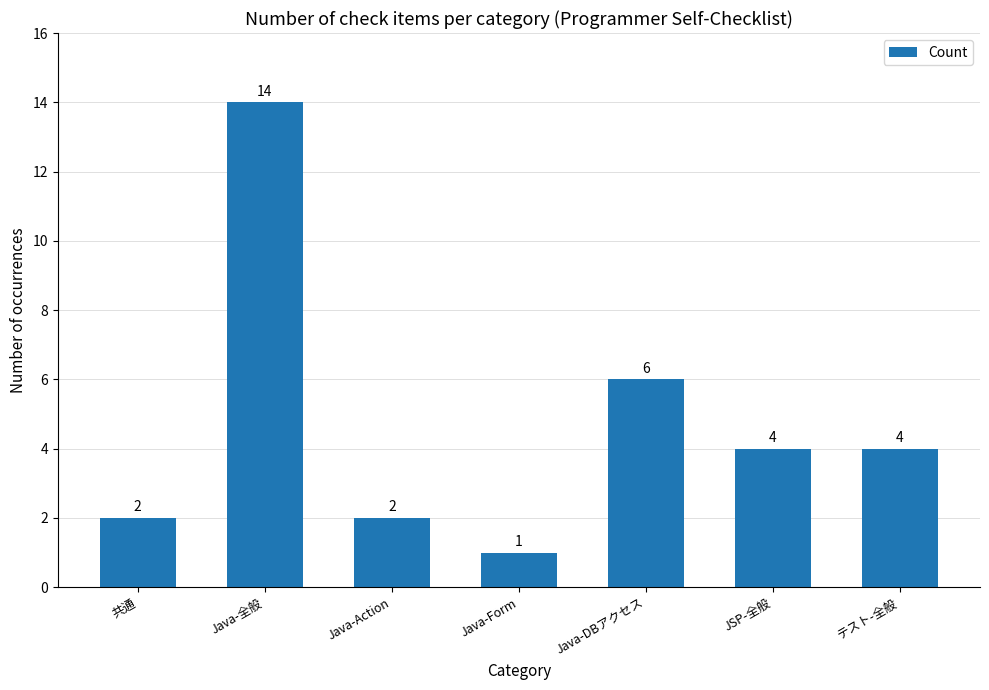

What is the value of the 1st bar from the left?

2